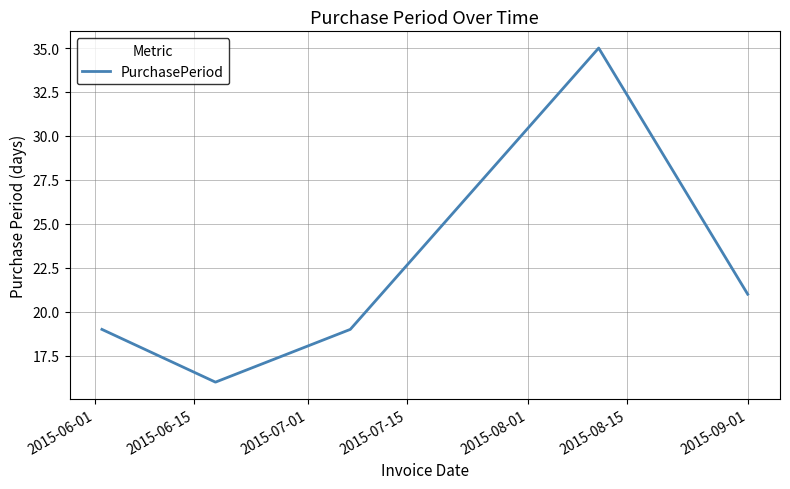

What is the smallest value displayed?

16